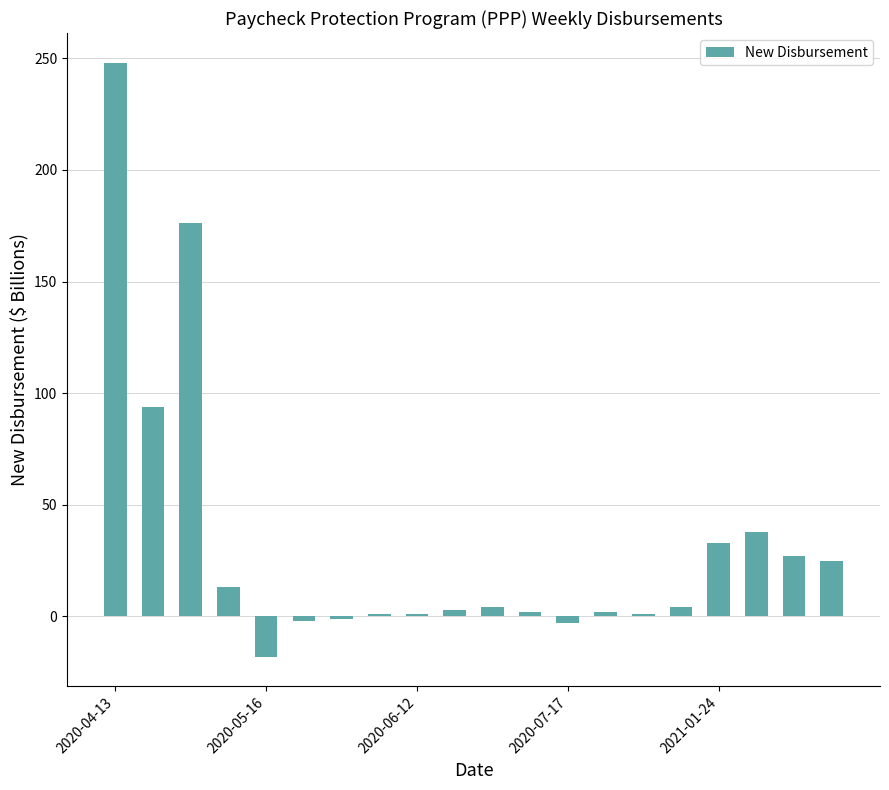

What is the value of the 4th bar from the left?

13